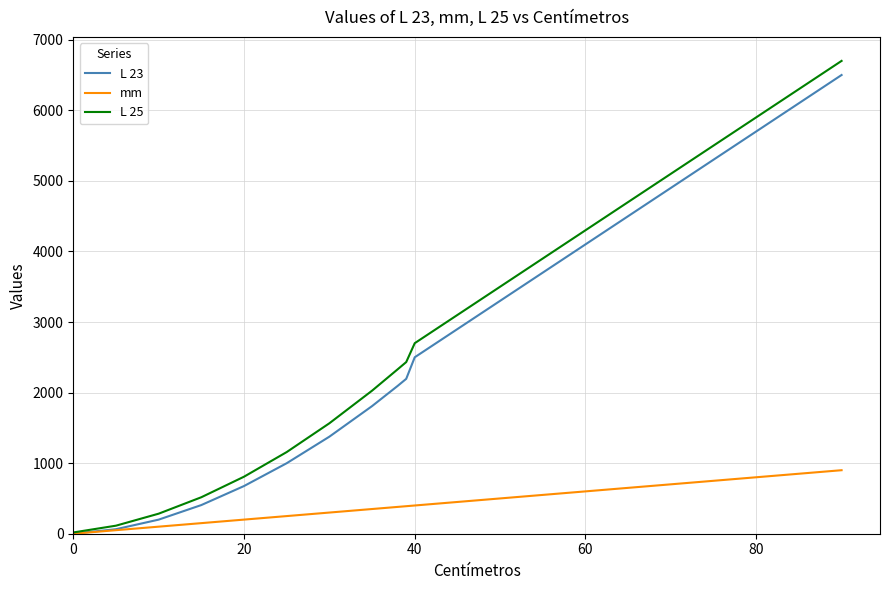

Which series has the widest spread of values?

L 25